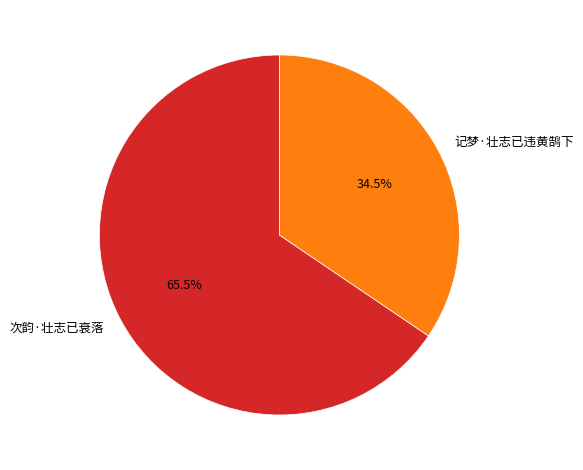

What is the ratio of the value at 次韵·壮志已衰落 to the value at 记梦·壮志已违黄鹄下?

1.9